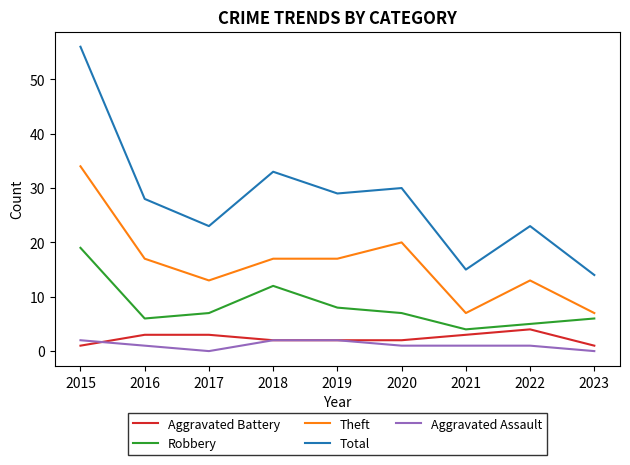

True or false: Robbery and Theft cross at least once.

False